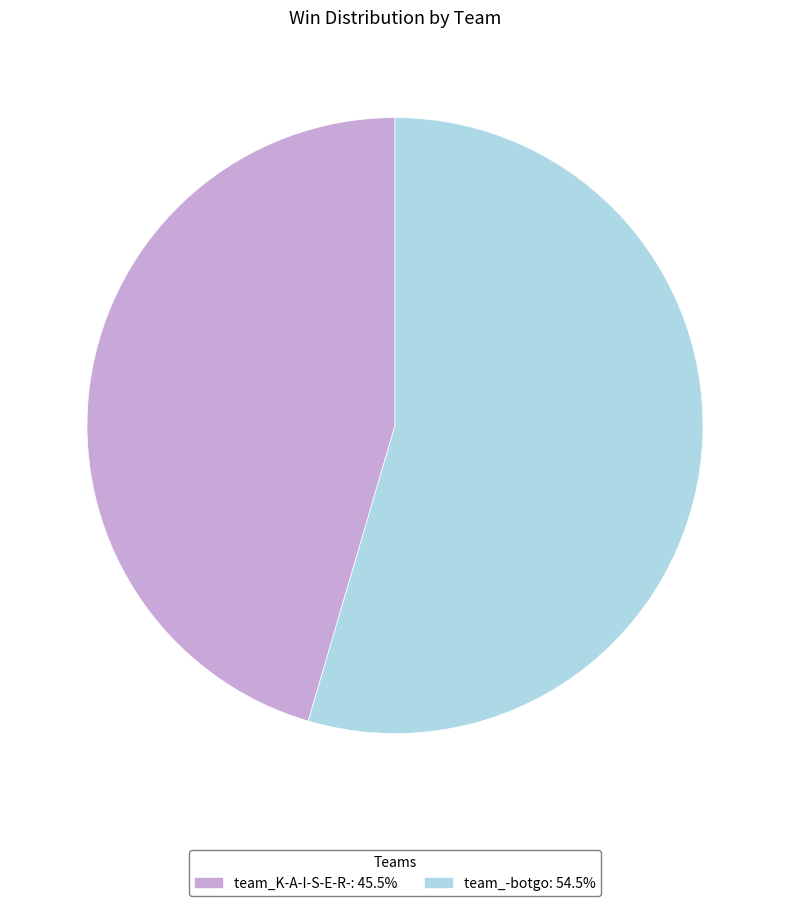

Does any single category account for the majority?

Yes